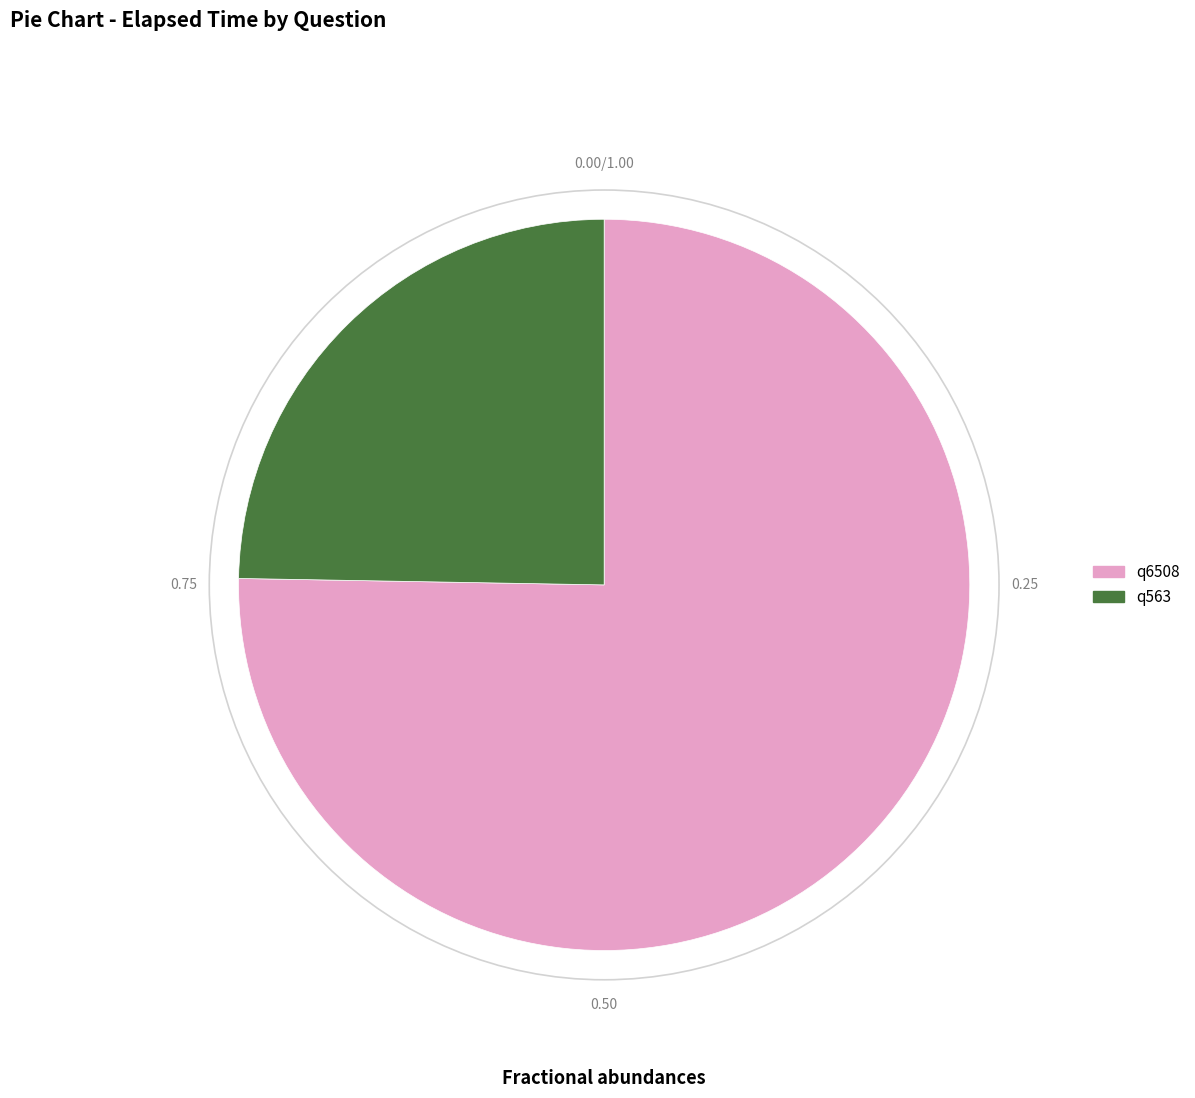

Do q6508 and q563 together represent more than half of the pie?

Yes